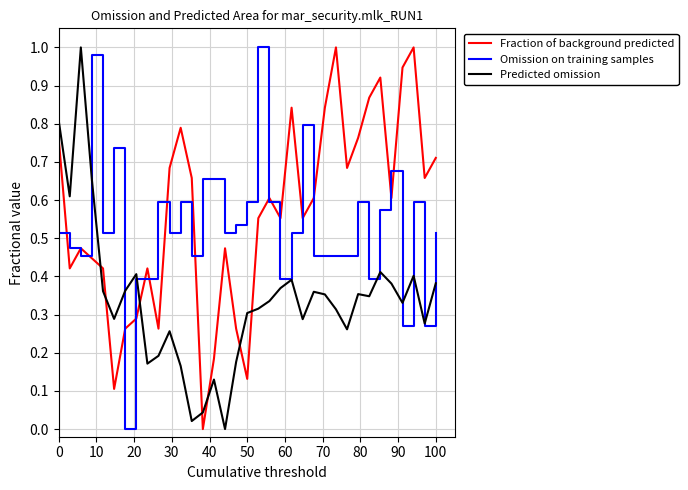

How many times do Fraction of background predicted and Predicted omission cross each other?

7